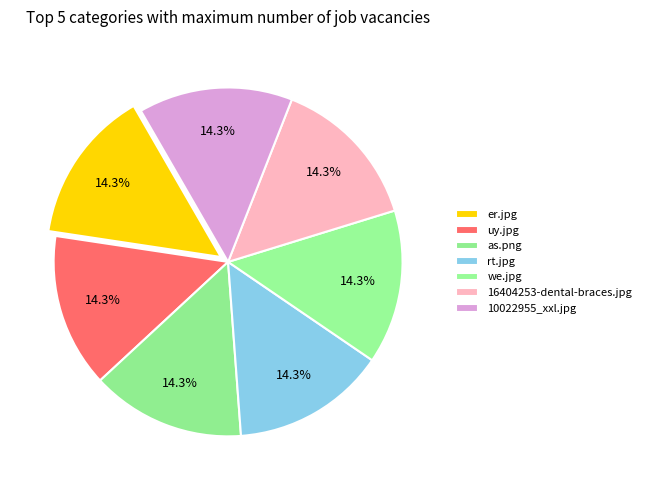

Which category has the smallest portion of the pie?

uy.jpg